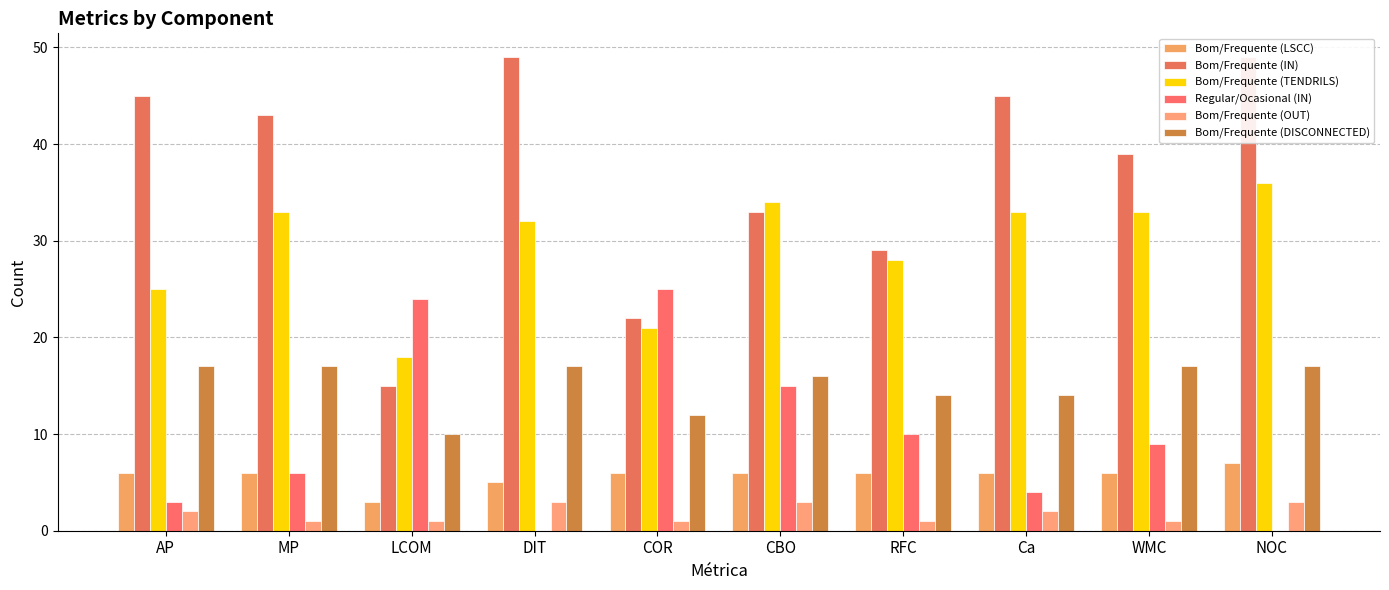

Reading right to left, transcribe all the data shown in this chart.

Bom/Frequente (LSCC): NOC=7	WMC=6	Ca=6	RFC=6	CBO=6	COR=6	DIT=5	LCOM=3	MP=6	AP=6
Bom/Frequente (IN): NOC=49	WMC=39	Ca=45	RFC=29	CBO=33	COR=22	DIT=49	LCOM=15	MP=43	AP=45
Bom/Frequente (TENDRILS): NOC=36	WMC=33	Ca=33	RFC=28	CBO=34	COR=21	DIT=32	LCOM=18	MP=33	AP=25
Regular/Ocasional (IN): NOC=0	WMC=9	Ca=4	RFC=10	CBO=15	COR=25	DIT=0	LCOM=24	MP=6	AP=3
Bom/Frequente (OUT): NOC=3	WMC=1	Ca=2	RFC=1	CBO=3	COR=1	DIT=3	LCOM=1	MP=1	AP=2
Bom/Frequente (DISCONNECTED): NOC=17	WMC=17	Ca=14	RFC=14	CBO=16	COR=12	DIT=17	LCOM=10	MP=17	AP=17